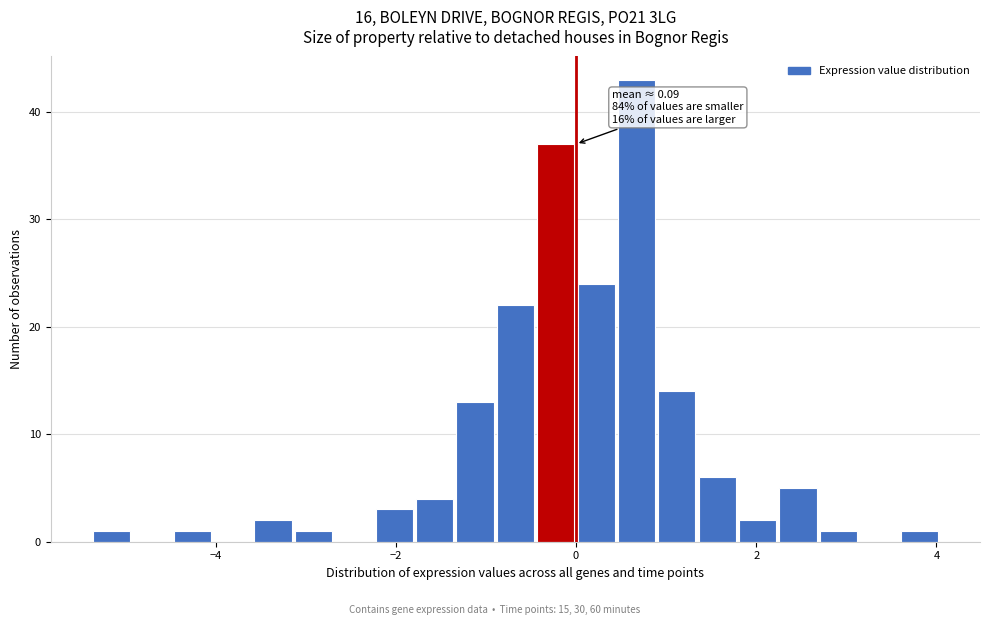

Read against the x-axis, roughly where is the centre of the tallest bar?

0.6